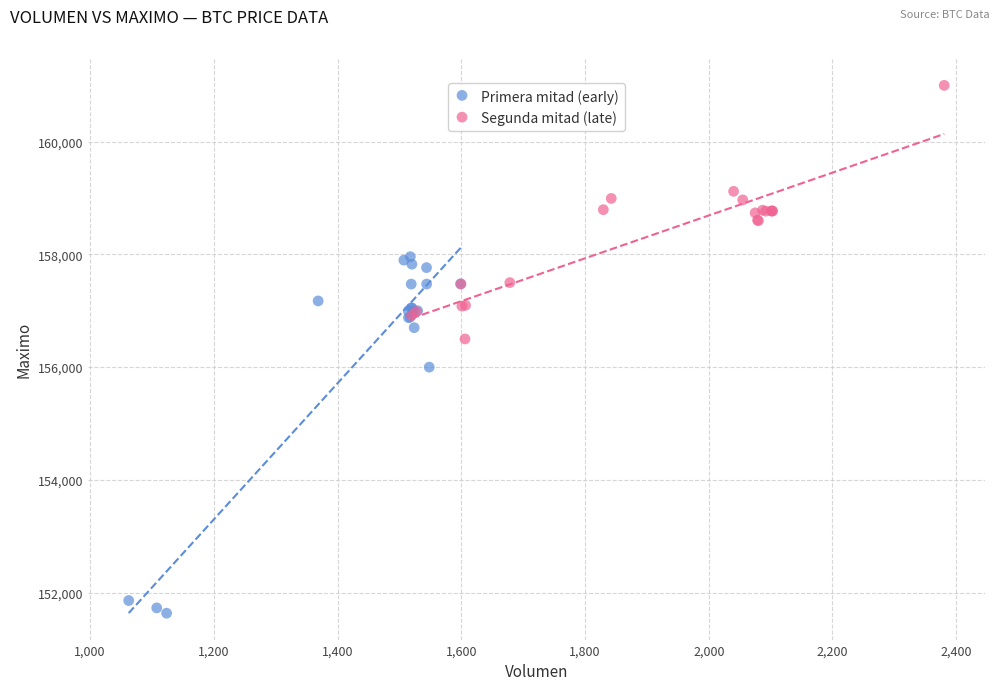

Which series reaches the minimum Y coordinate?

Primera mitad (early)